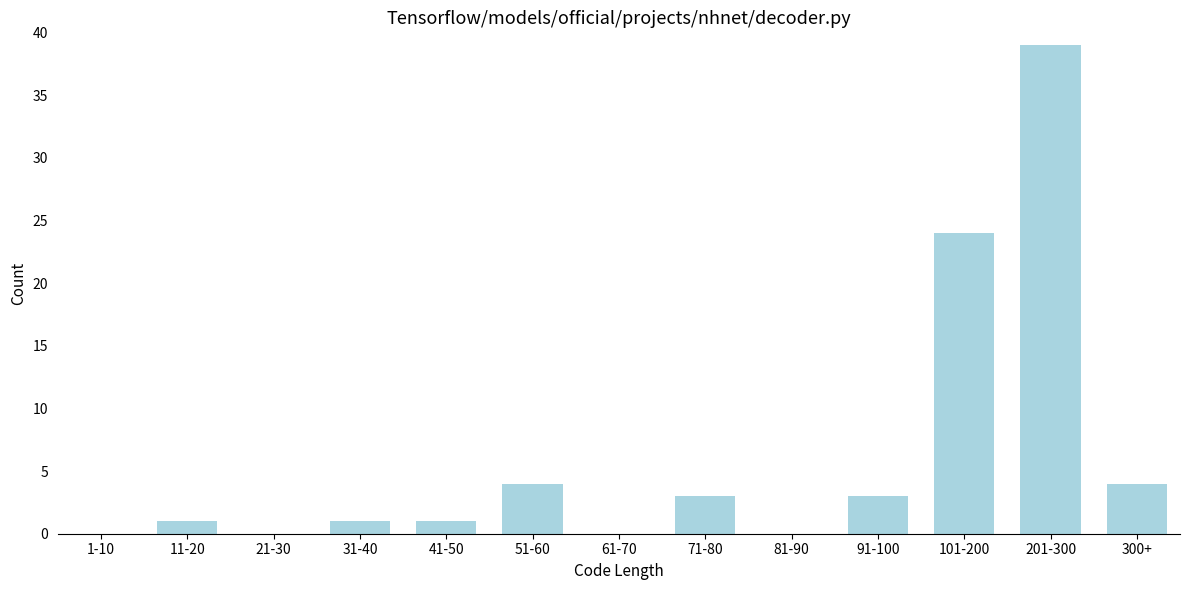

Reading left to right, what are all the values shown in this chart?

1-10=0	11-20=1	21-30=0	31-40=1	41-50=1	51-60=4	61-70=0	71-80=3	81-90=0	91-100=3	101-200=24	201-300=39	300+=4